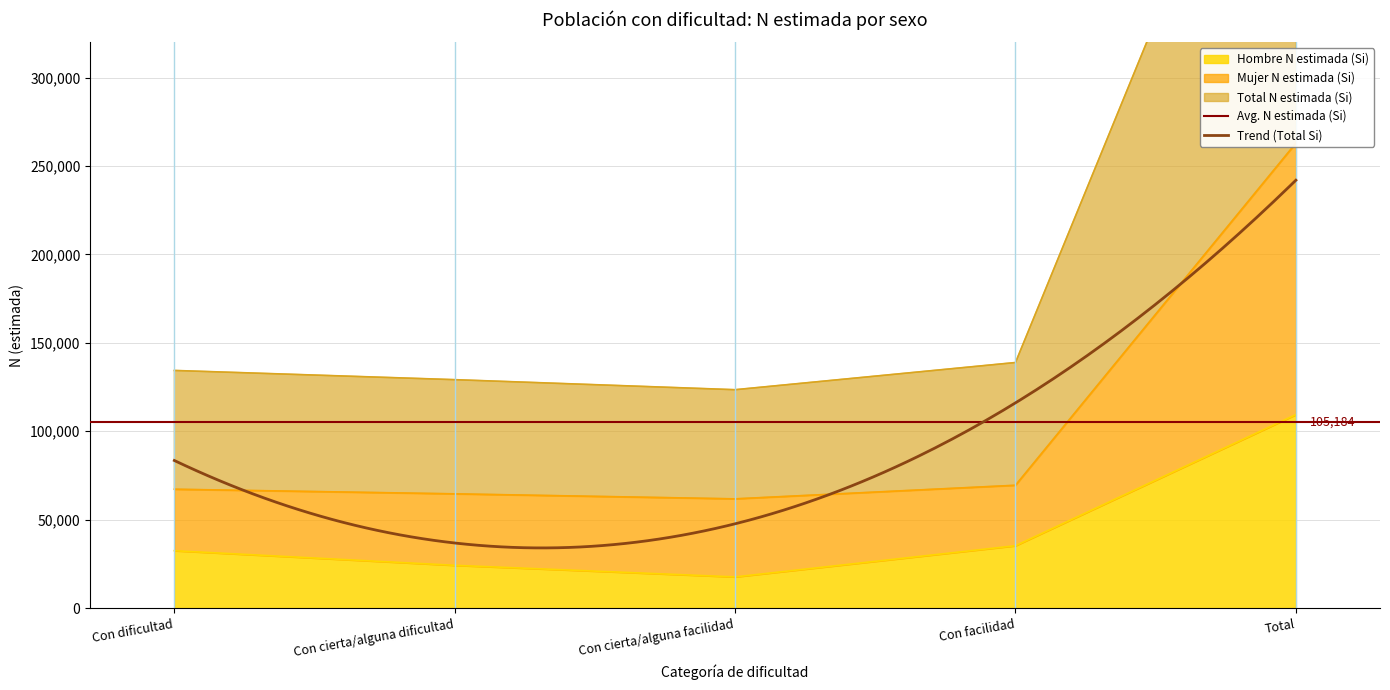

Does the chart display data point markers on the line(s)?

No